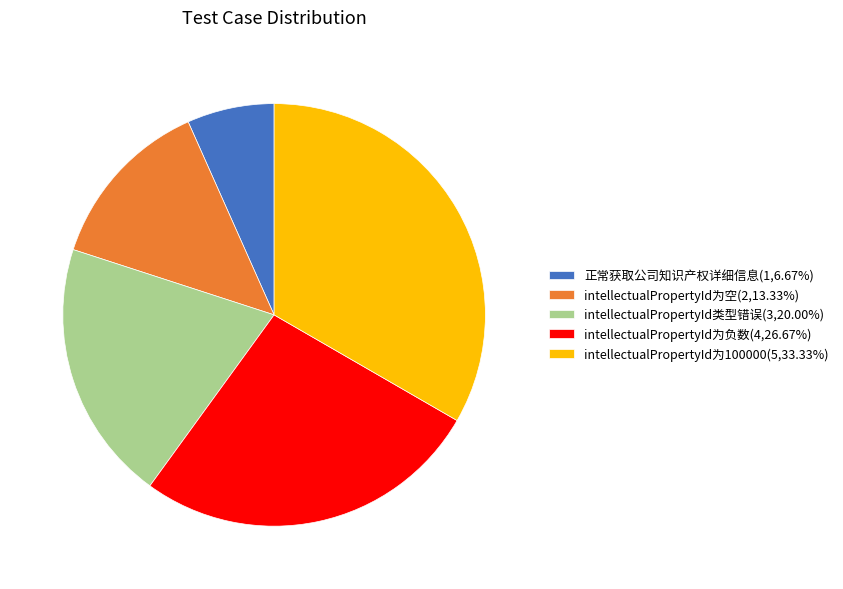

True or false: intellectualPropertyId为100000 accounts for 33% of the total.

True